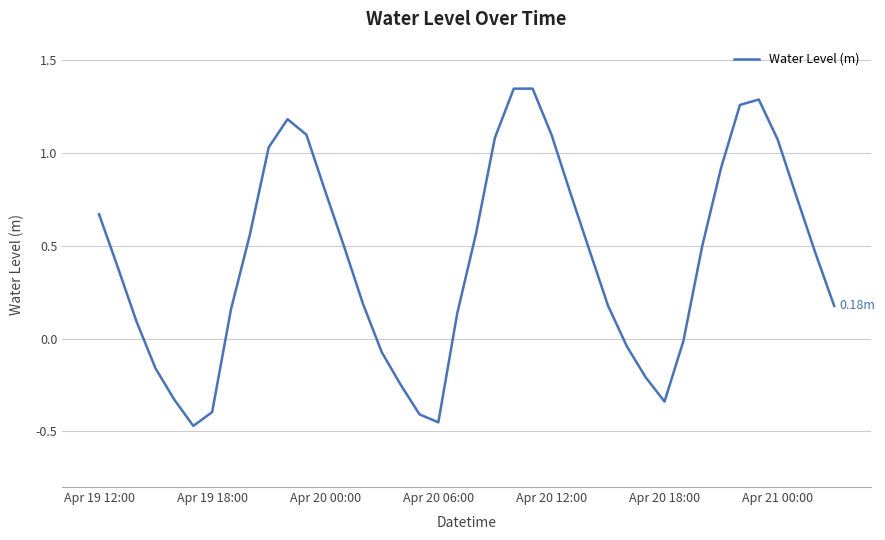

Is this an area chart (filled region under the line)?

No